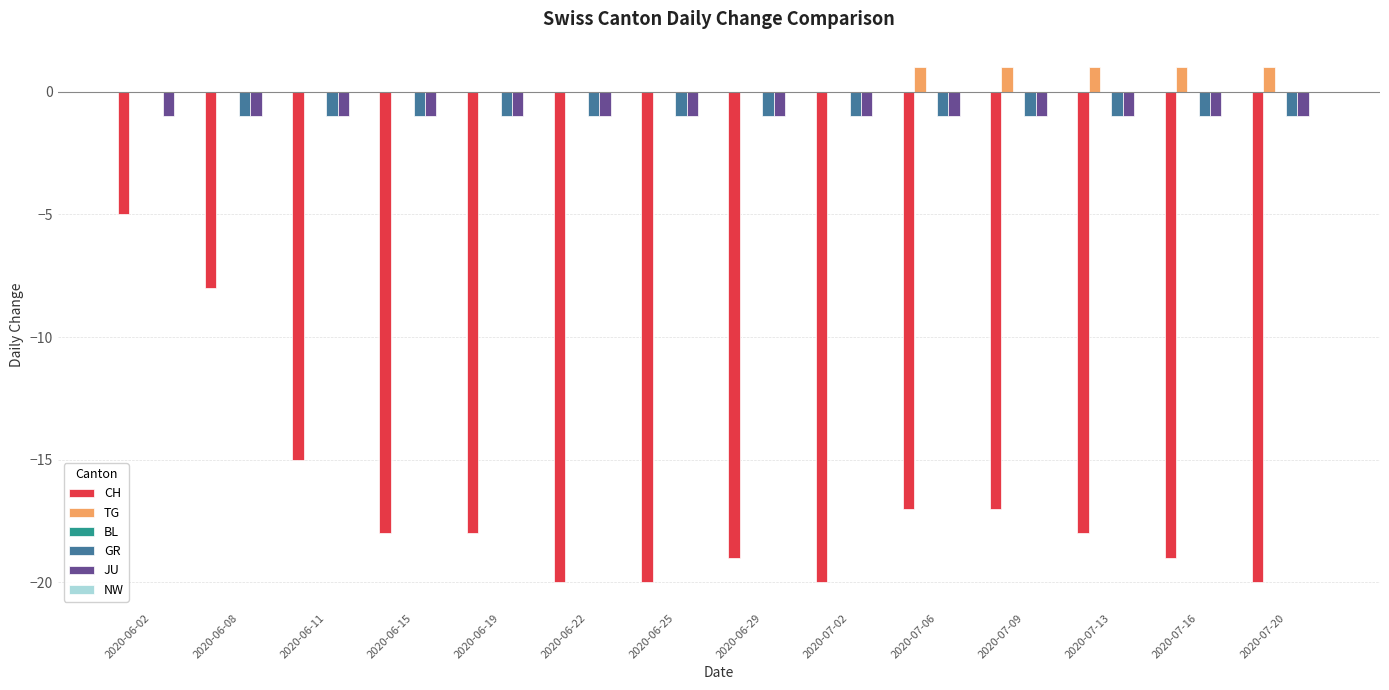

Where is CH nearest to the value -12?

2020-06-11